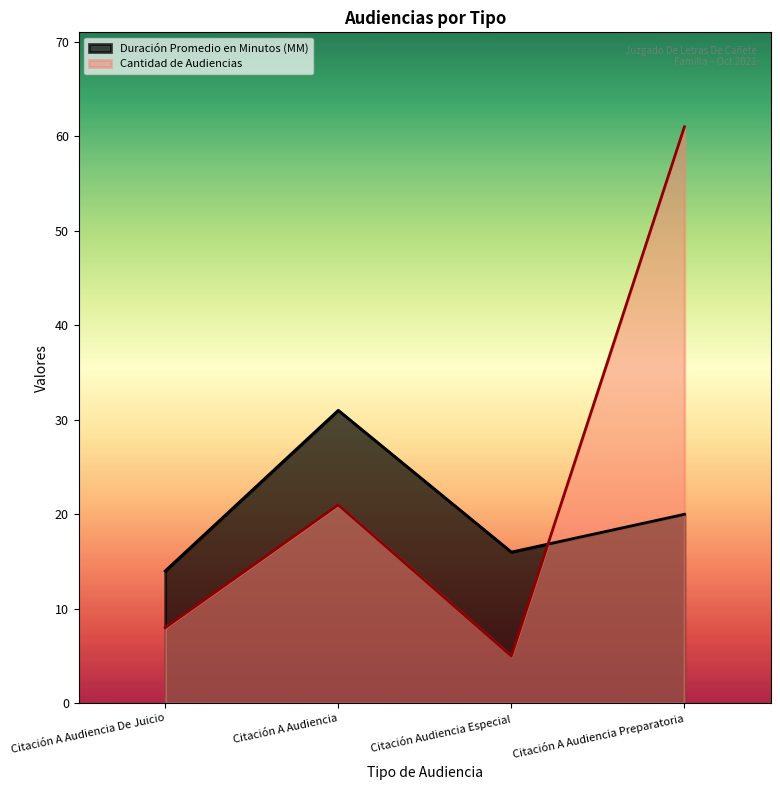

Reading left to right, transcribe all the data shown in this chart.

Duración Promedio en Minutos (MM): 14	31	16	20
Cantidad de Audiencias: 8	21	5	61